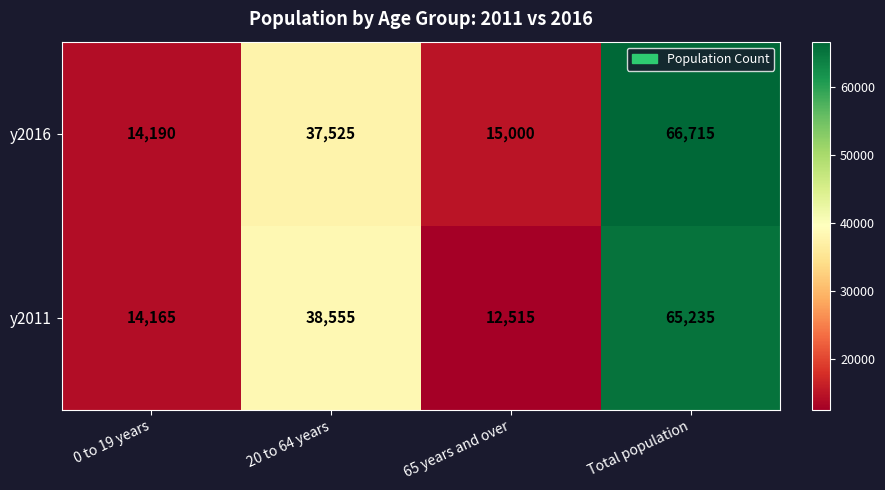

Is it true that y2011 equals 9889 at 0 to 19 years?

False